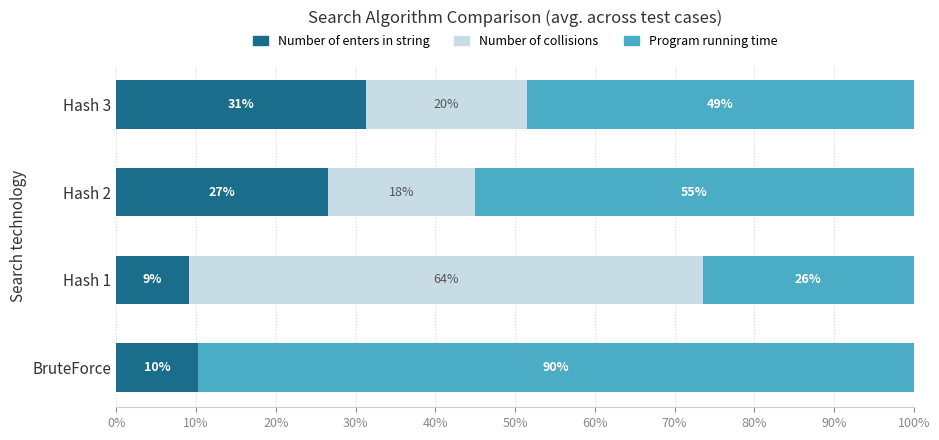

Rank the series by their maximum value, from lowest to highest.

Number of enters in string, Number of collisions, Program running time